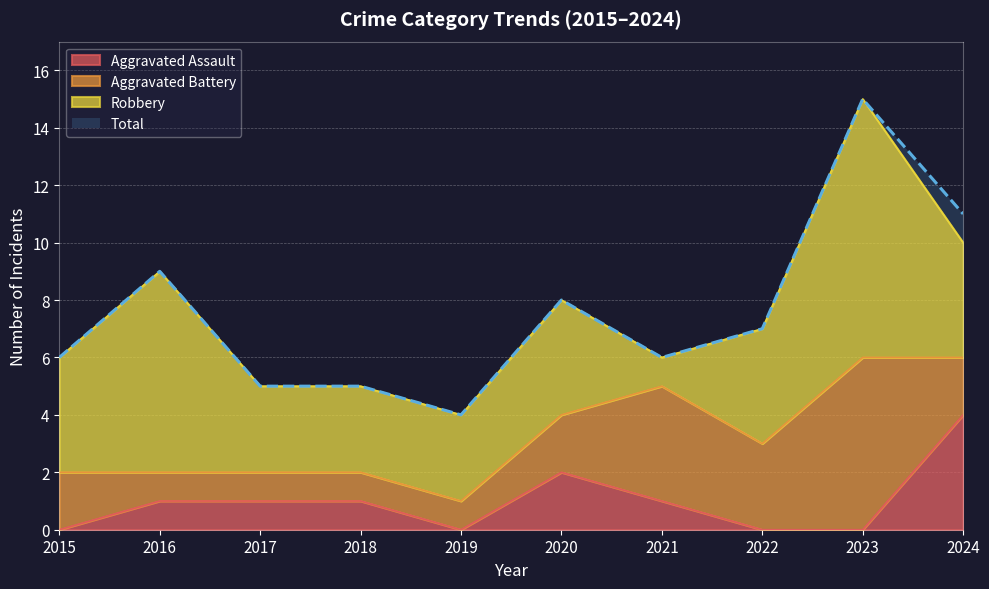

What is the value of the Total point at the 2nd from the left?

9